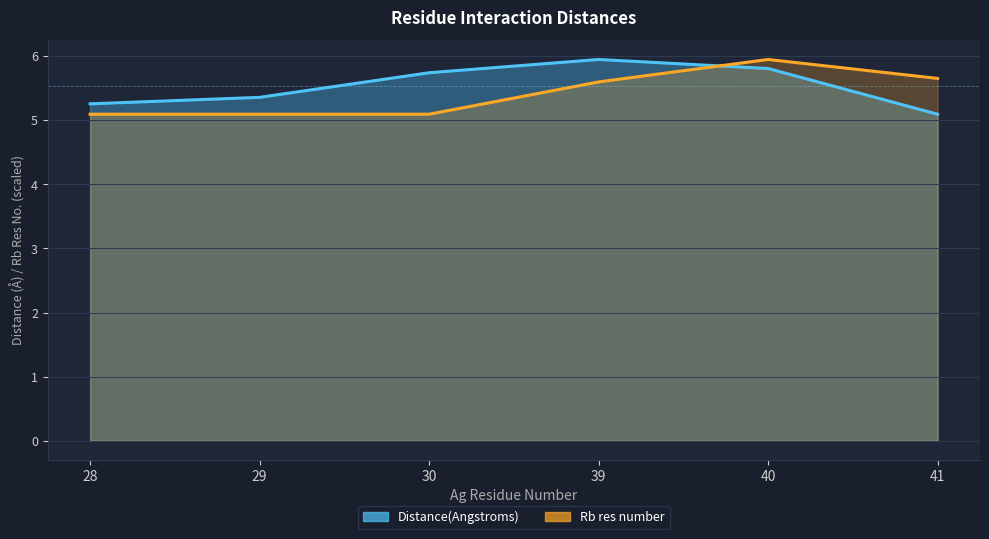

True or false: Distance(Angstroms) and Rb res number intersect in this chart.

True